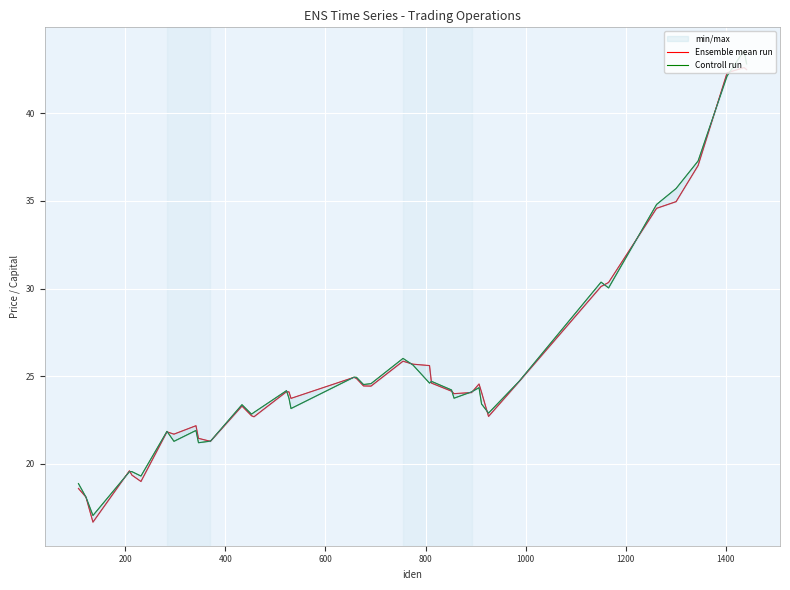

The Ensemble mean run series shows 26.3 at 800. True or false?

False